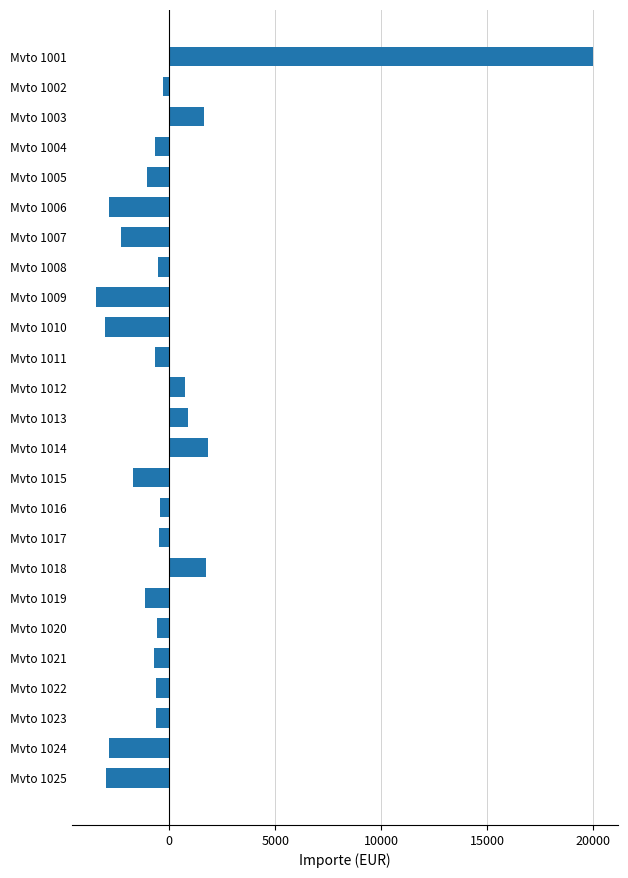

What is the value of the 20th bar from the top?

-556.1